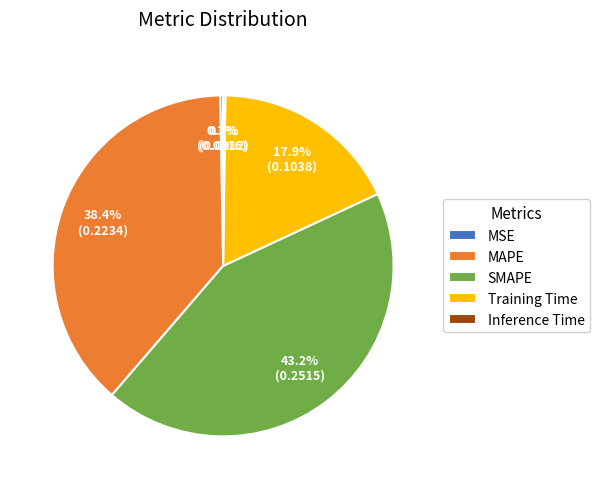

Is there any slice that represents more than half of the pie?

No